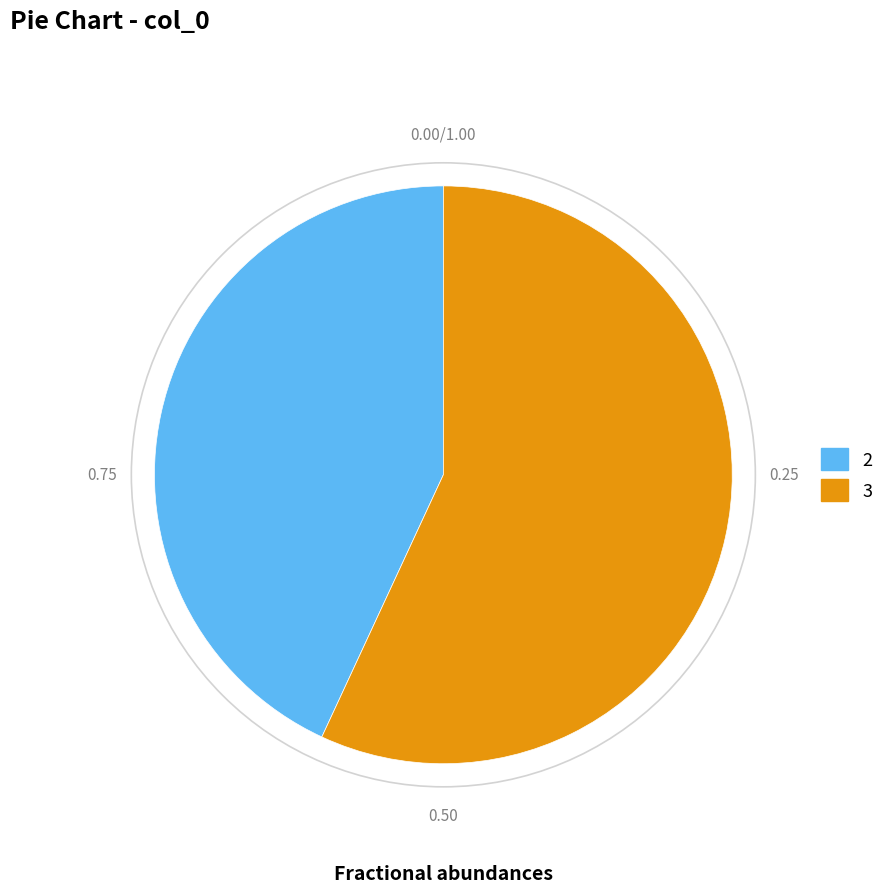

The 2 slice represents 43% of the pie. True or false?

True